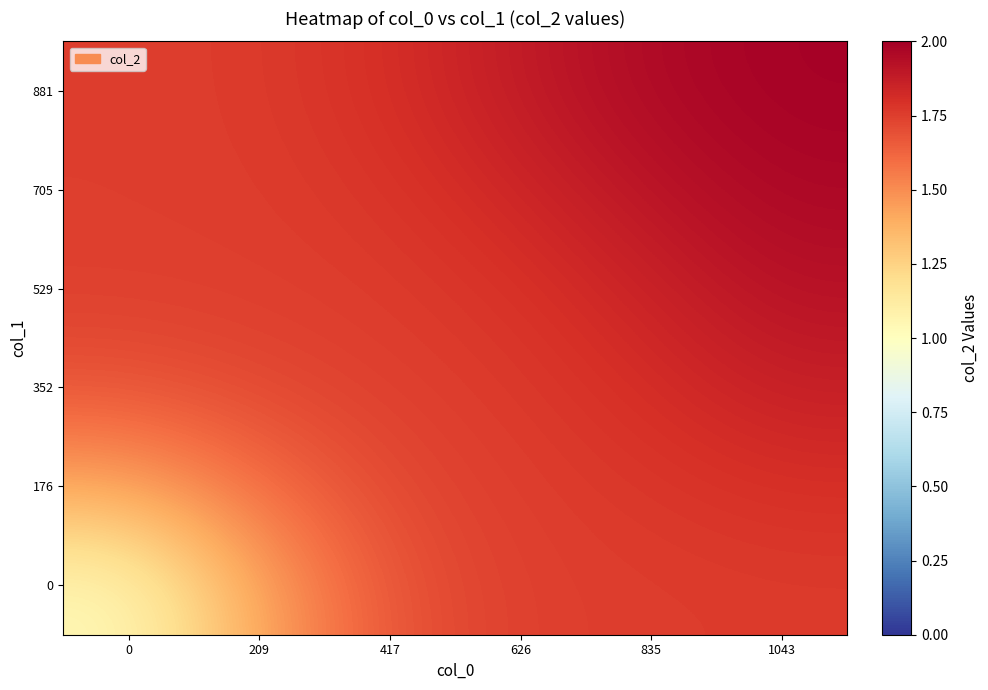

Count the number of categories in the chart.

6